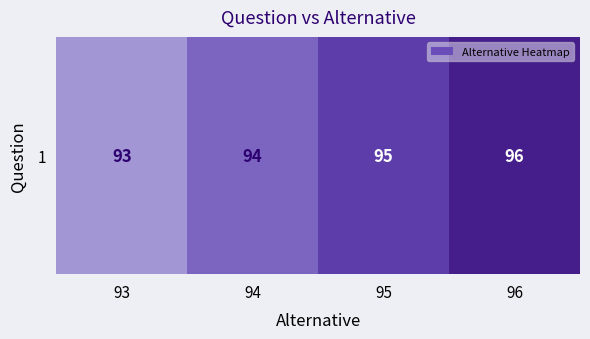

Rank the categories by value from lowest to highest.

93, 94, 95, 96